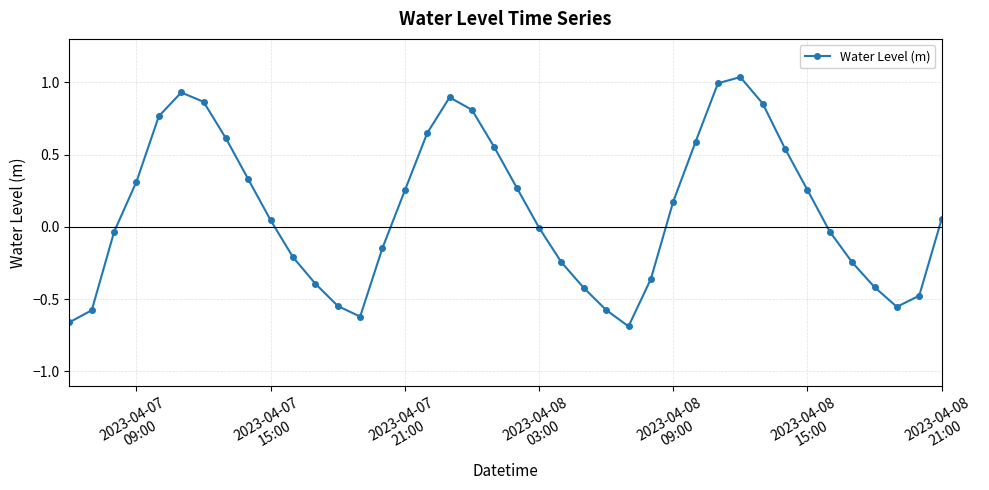

How many points are lower than both their immediate neighbors (excluding endpoints)?

3